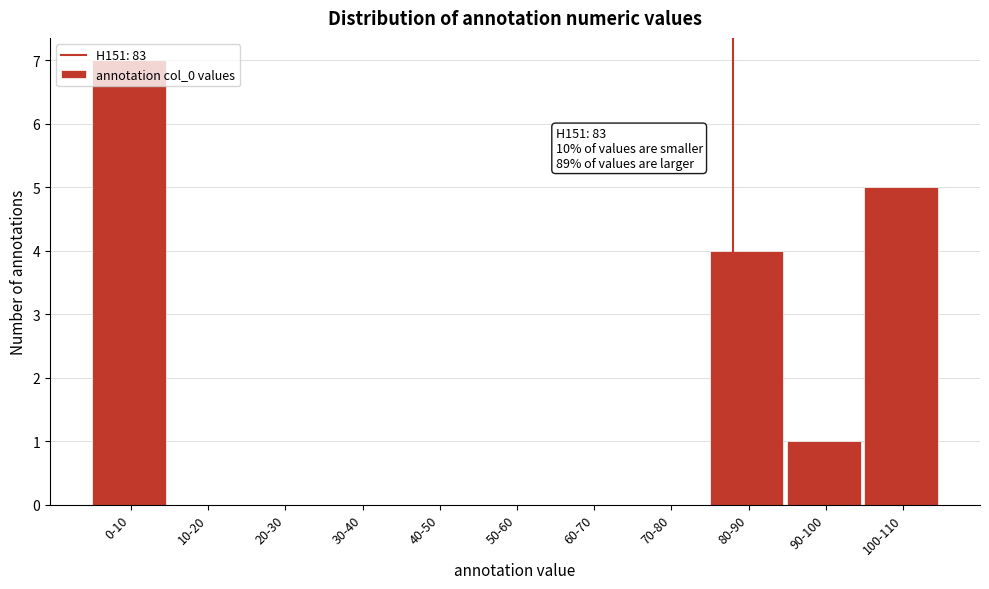

What is the change in value from 20-30 to 100-110?

+5